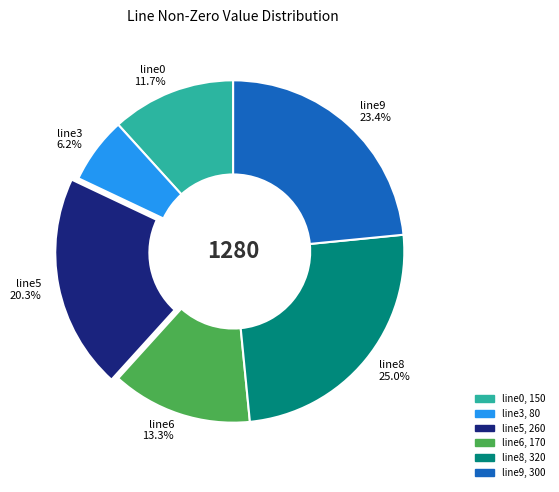

Which slice is the largest?

line8